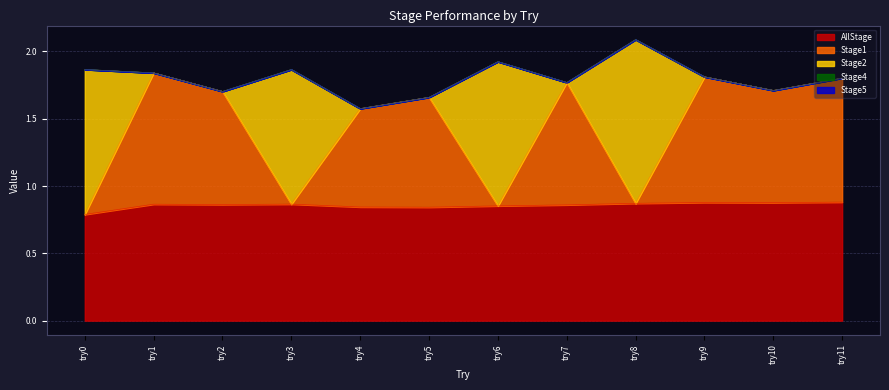

What is the highest value of the Stage2 series?

1.2